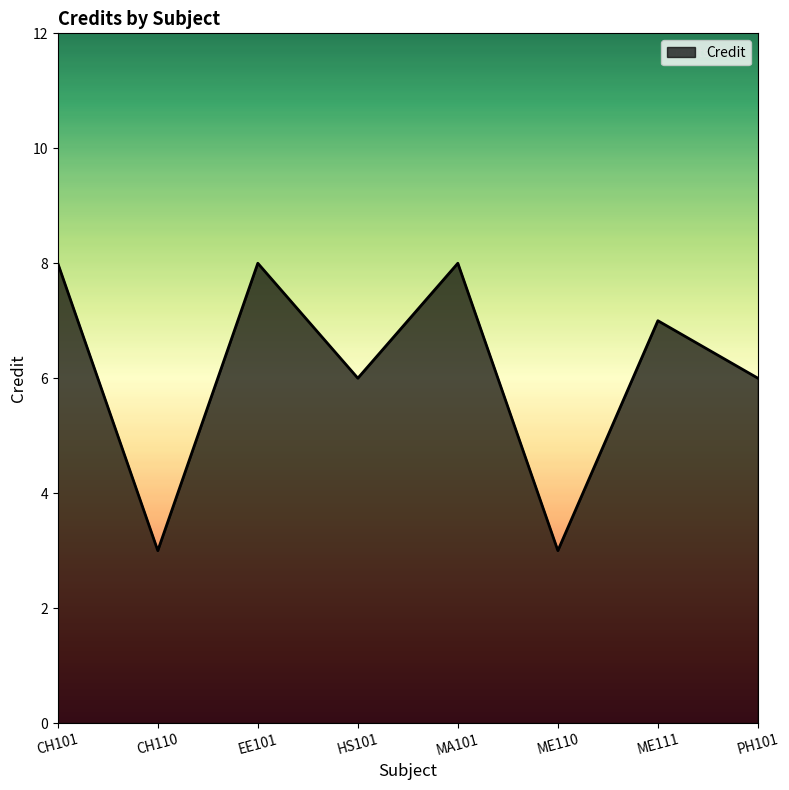

True or false: the data shows 13 at EE101.

False